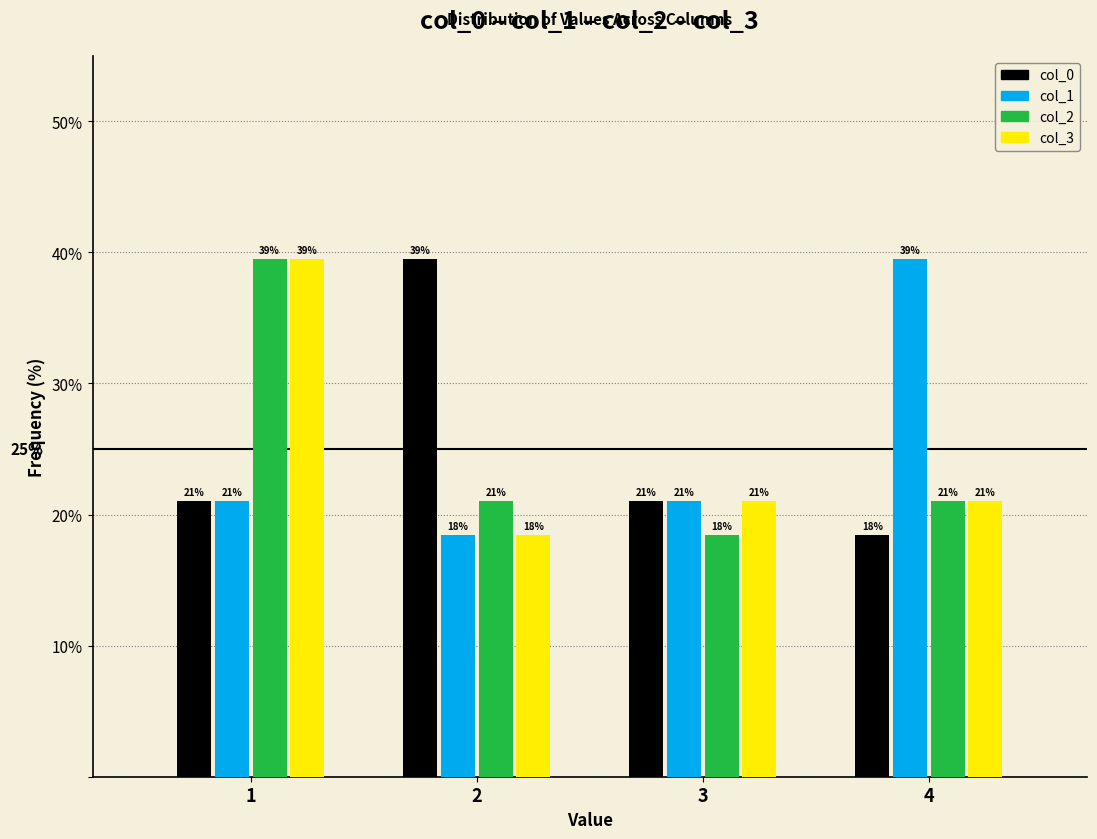

Is the value of col_2 at 2 greater than the value of col_1 at 4?

No